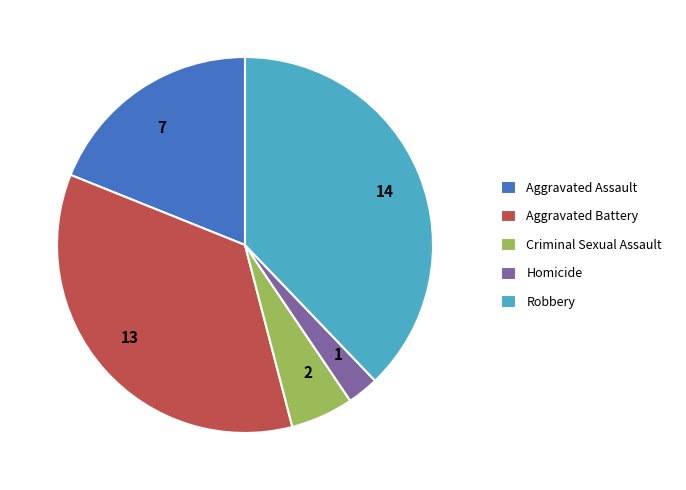

Between Aggravated Assault and Robbery, which is larger?

Robbery